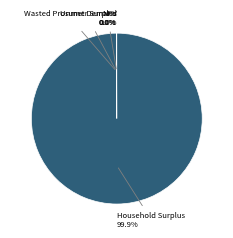

Is there a majority slice in this chart?

Yes